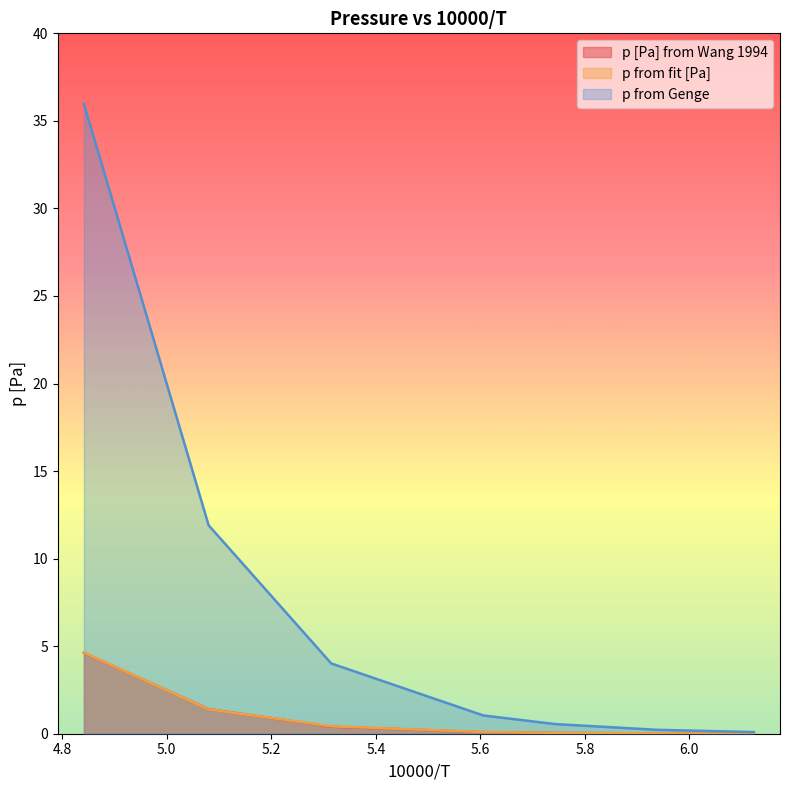

What are all the series names shown in the legend?

p [Pa] from Wang 1994, p from fit [Pa], p from Genge